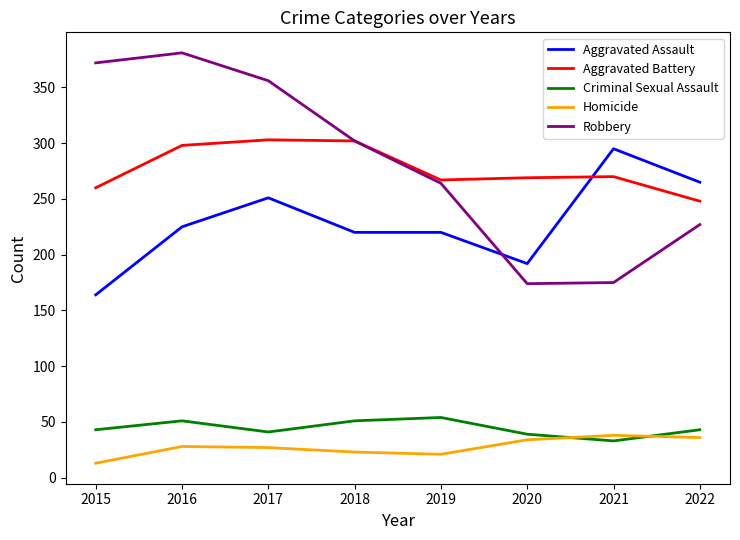

How many lines are shown in the chart?

5